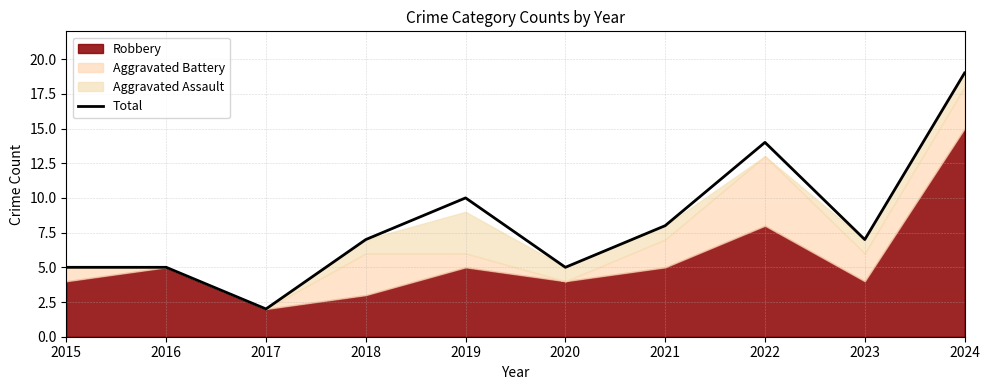

How many values are between 5 and 10?

7